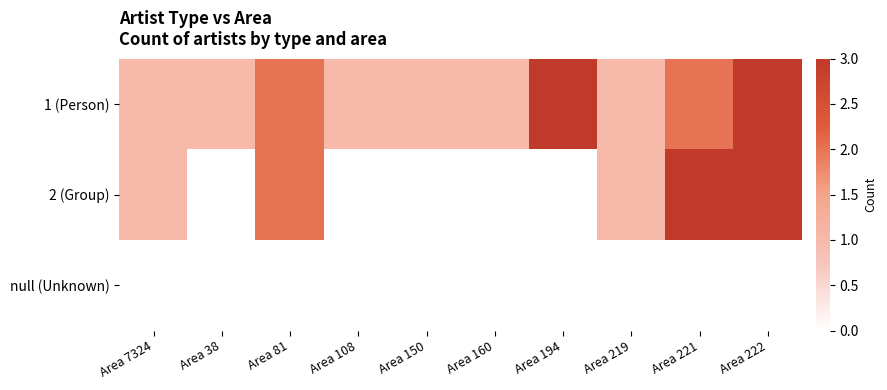

Between Area 7324 and Area 194, which is larger?

Area 194